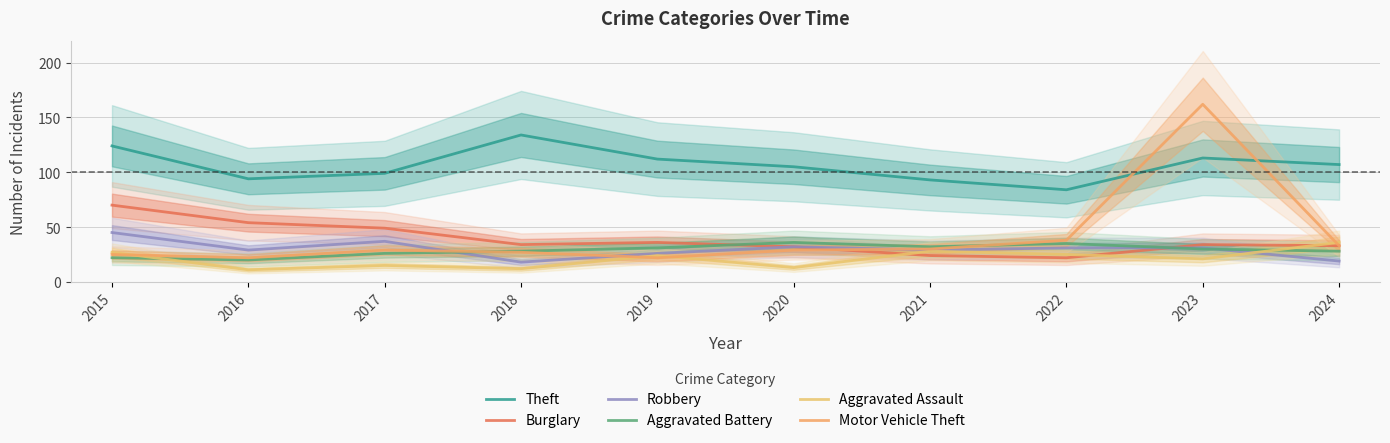

Reading left to right, extract all data points from this chart.

Theft: 2015=124	2016=94	2017=99	2018=134	2019=112	2020=105	2021=93	2022=84	2023=113	2024=107
Burglary: 2015=70	2016=54	2017=49	2018=34	2019=36	2020=32	2021=24	2022=22	2023=34	2024=33
Robbery: 2015=45	2016=29	2017=37	2018=18	2019=26	2020=32	2021=29	2022=31	2023=31	2024=19
Aggravated Battery: 2015=22	2016=20	2017=26	2018=28	2019=31	2020=36	2021=32	2022=35	2023=30	2024=28
Aggravated Assault: 2015=27	2016=11	2017=15	2018=12	2019=24	2020=13	2021=28	2022=25	2023=21	2024=36
Motor Vehicle Theft: 2015=25	2016=22	2017=29	2018=27	2019=22	2020=29	2021=30	2022=38	2023=162	2024=33